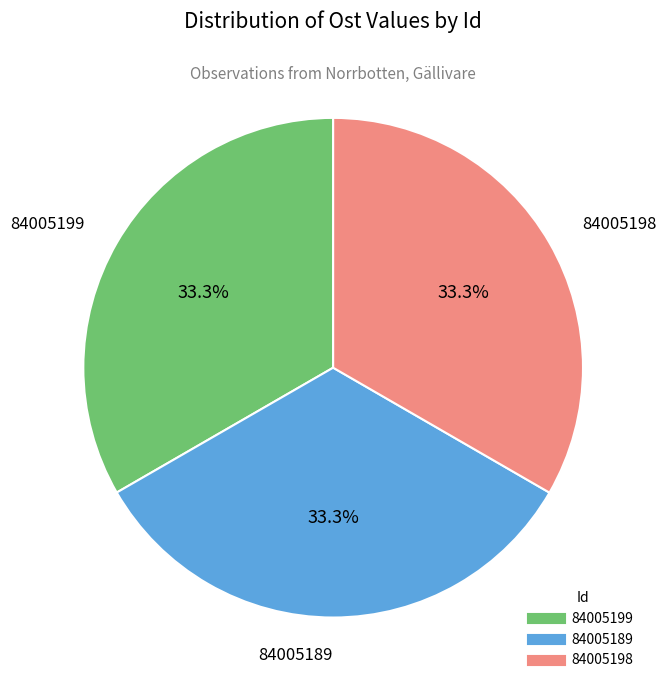

The 84005189 slice represents 46% of the pie. True or false?

False